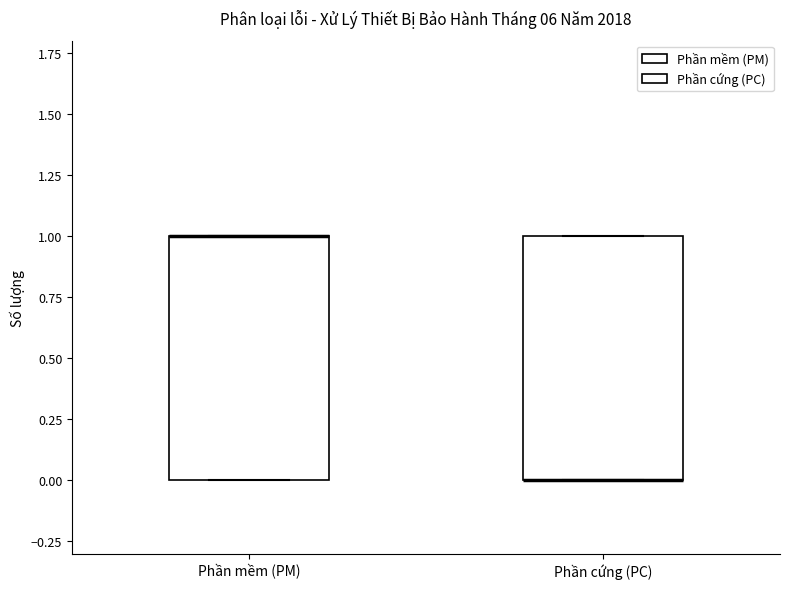

Reading left to right, transcribe this box plot: for each box, give where its median line is, the range the box spans, and where its two whiskers end, as read against the y-axis. The values are not printed on the chart, so give them approximately, as read against the axis.

Phần mềm (PM): median 1 (drawn on the box's upper edge), box 0 to 1, whiskers 0 to 1
Phần cứng (PC): median 0 (drawn on the box's lower edge), box 0 to 1, whiskers 0 to 1